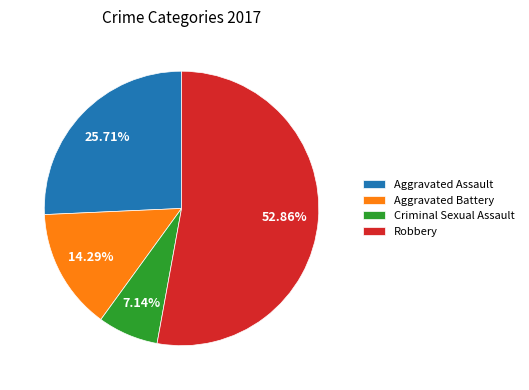

Is it true that Aggravated Battery is 14% of the pie?

True